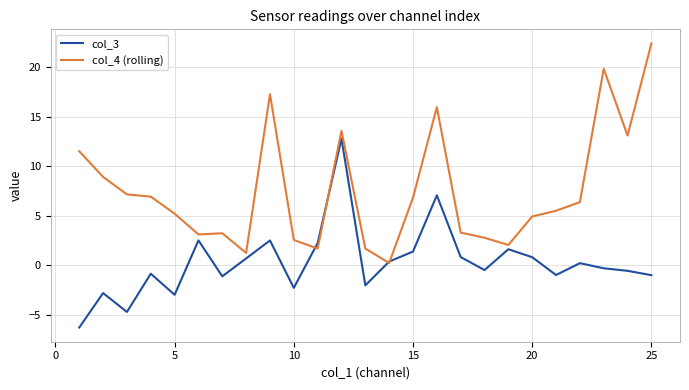

Which series has the largest range (max minus min)?

col_4 (rolling)